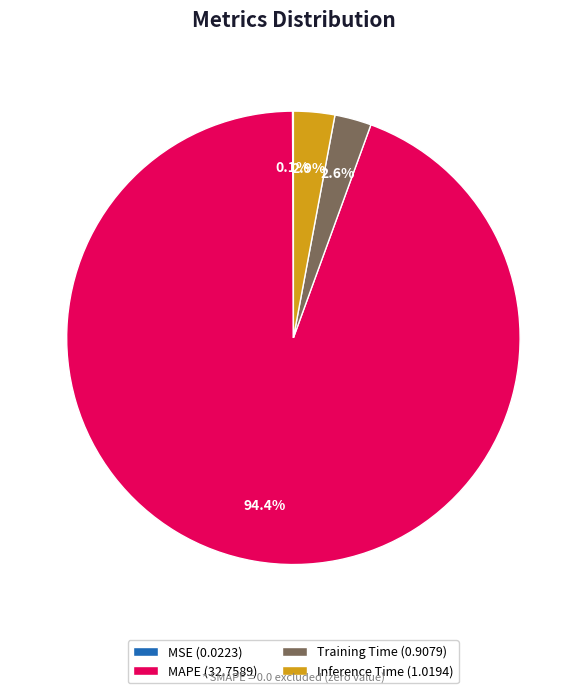

To the nearest percent, what is the average slice percentage?

25%